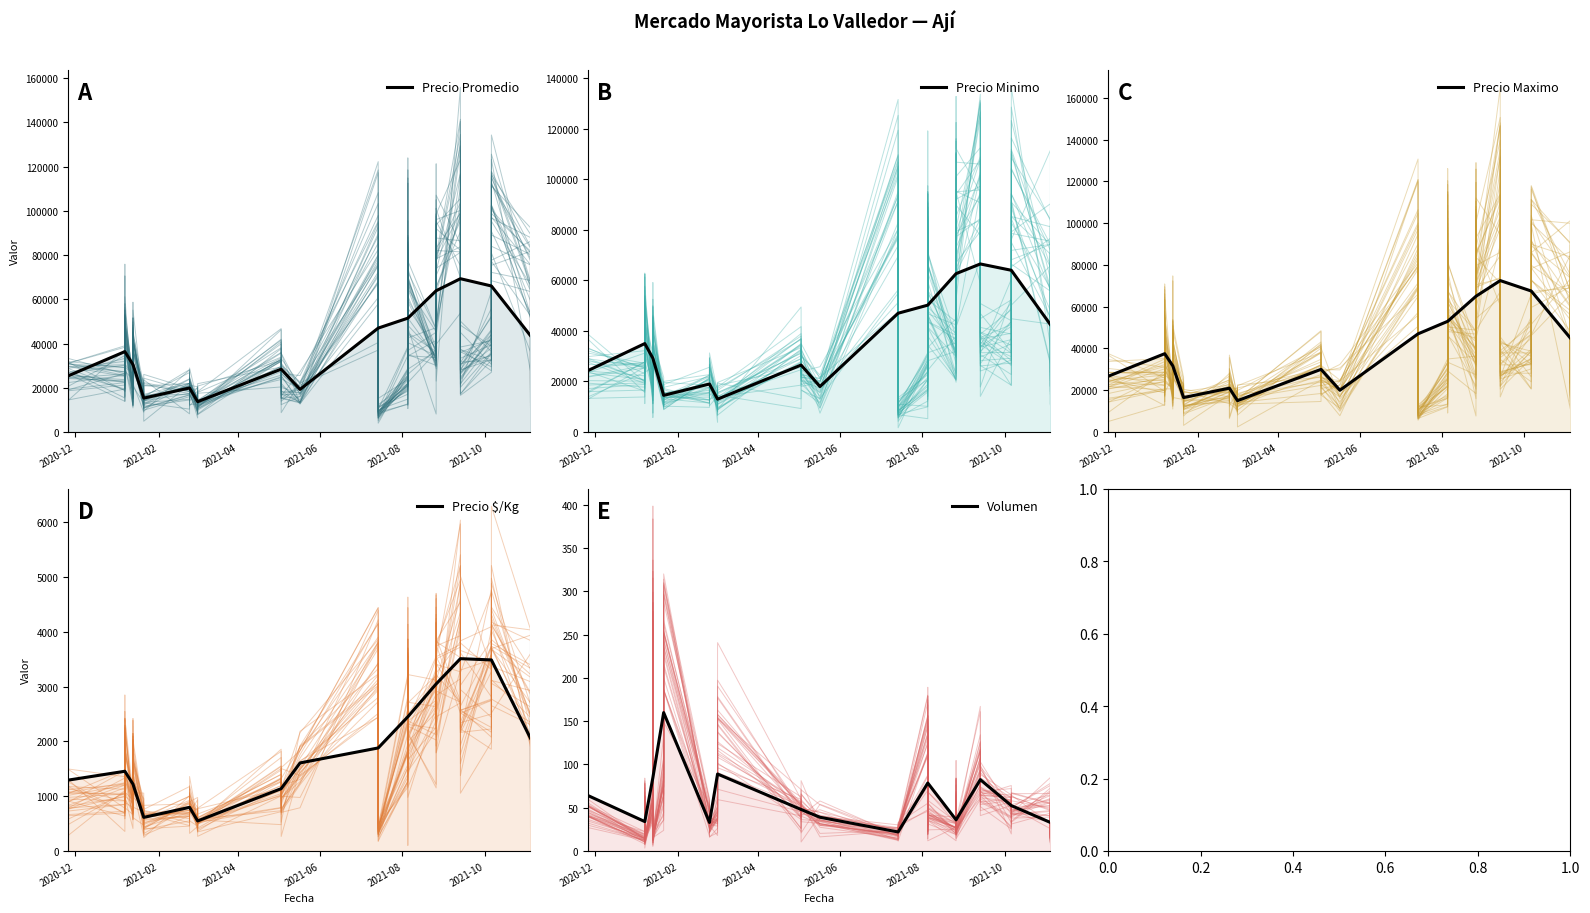

How many lines are shown in the chart?

5